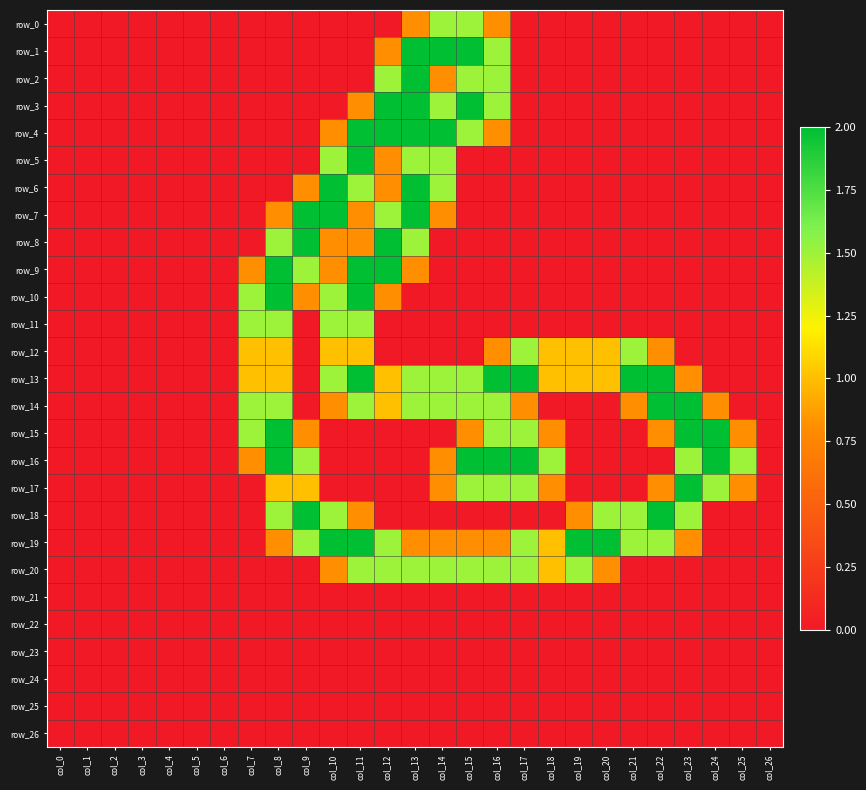

Count the number of data series in this chart.

27